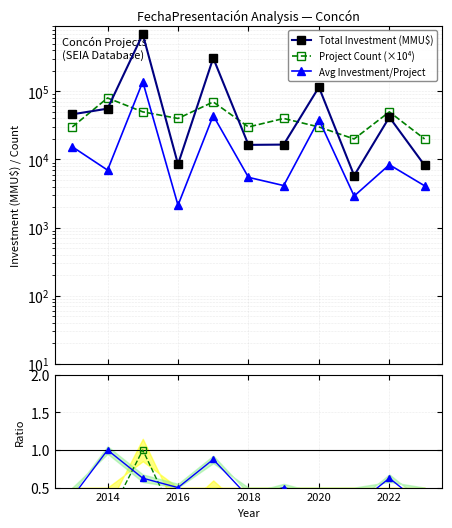

Reading right to left, extract all data points from this chart.

Total Investment (MMU$): 8200.0	41800.0	5800.0	115357.0	16531.0	16369.0	308893.0	8500.0	693500.0	55750.0	46050.0
Project Count (×10⁴): 20000.0	50000.0	20000.0	30000.0	40000.0	30000.0	70000.0	40000.0	50000.0	80000.0	30000.0
Avg Investment/Project: 4100.0	8360.0	2900.0	38452.3	4132.8	5456.3	44127.6	2125.0	138700.0	6968.8	15350.0
Invest ratio: 0.0	0.1	0.0	0.2	0.0	0.0	0.4	0.0	1.0	0.1	0.1
Count ratio: 0.2	0.6	0.2	0.4	0.5	0.4	0.9	0.5	0.6	1.0	0.4